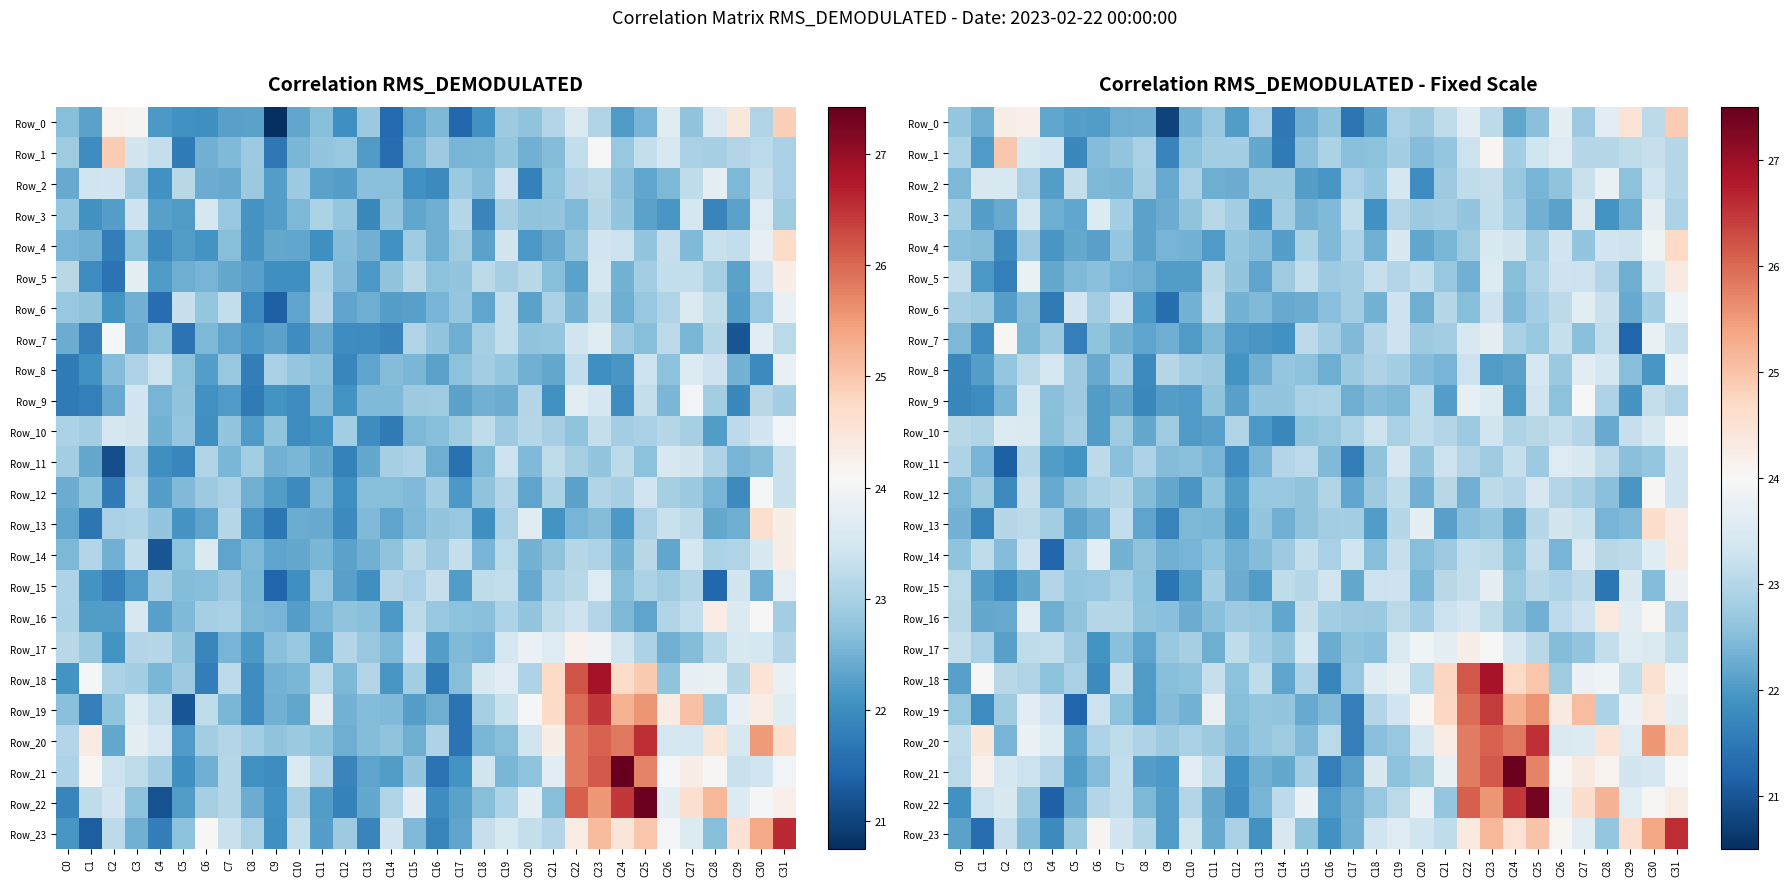

At which category is the sum across all series the highest?

C23